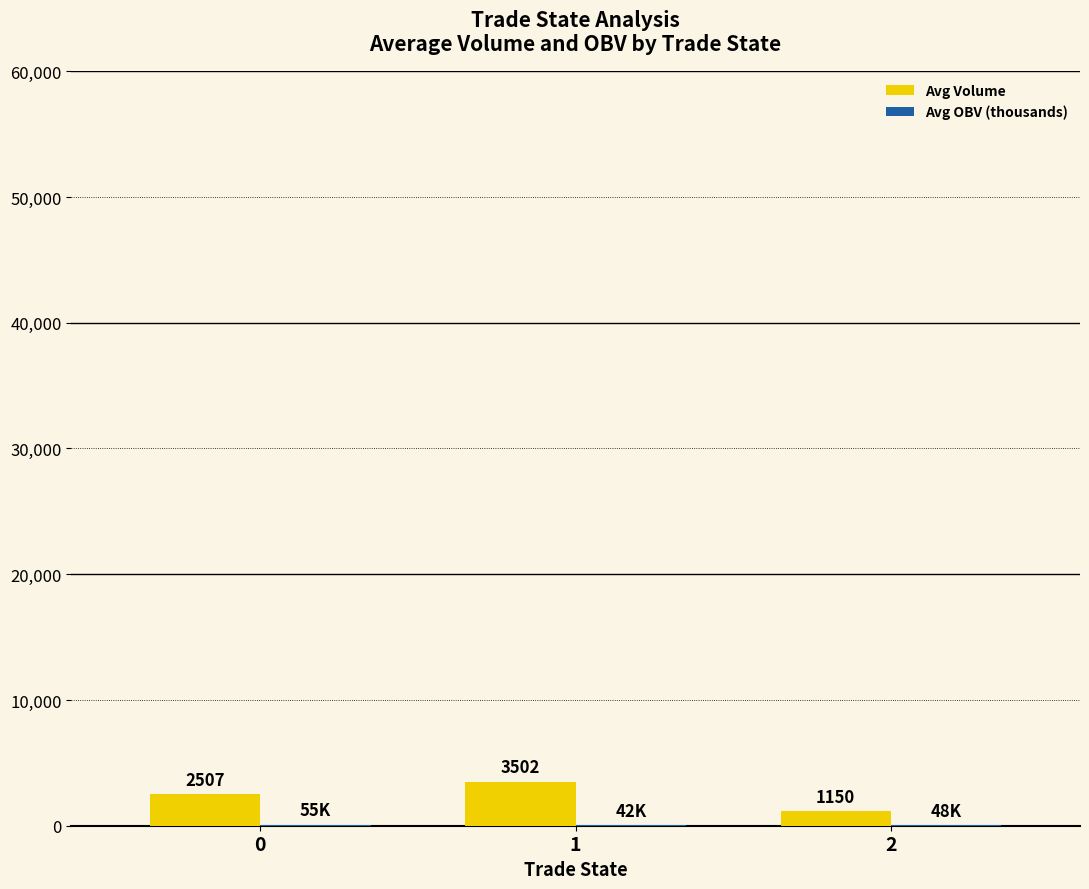

What is the greatest value displayed?

3501.5